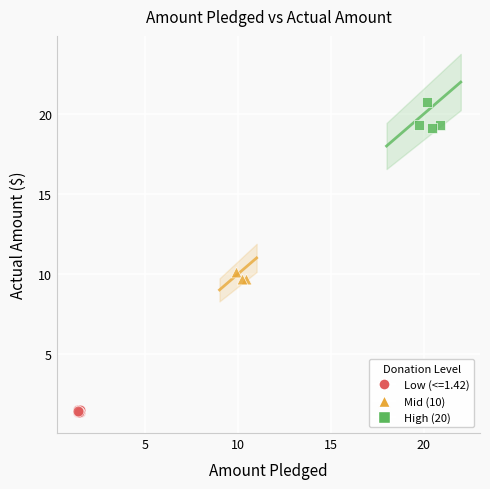

Which series reaches the minimum Y coordinate?

Low (<=1.42)